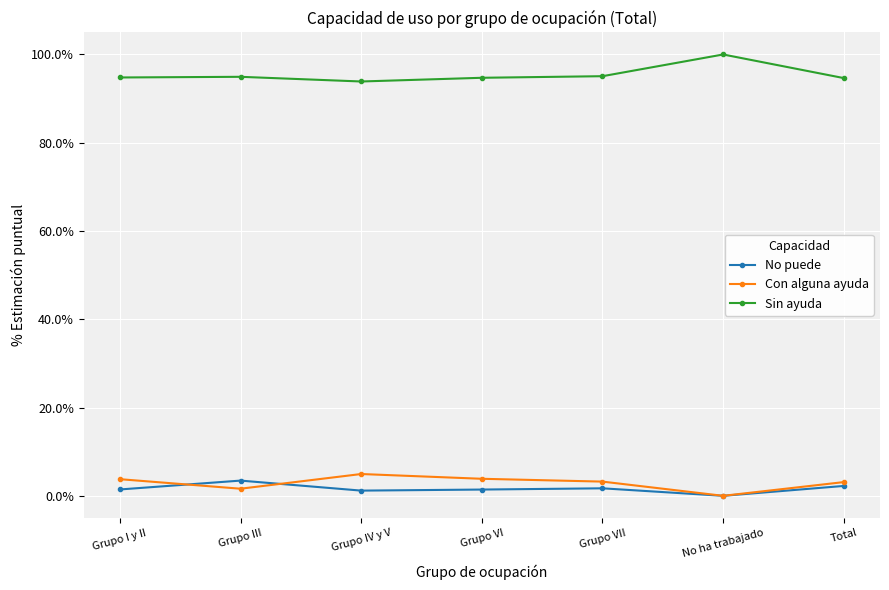

How many values in No puede are above zero?

6